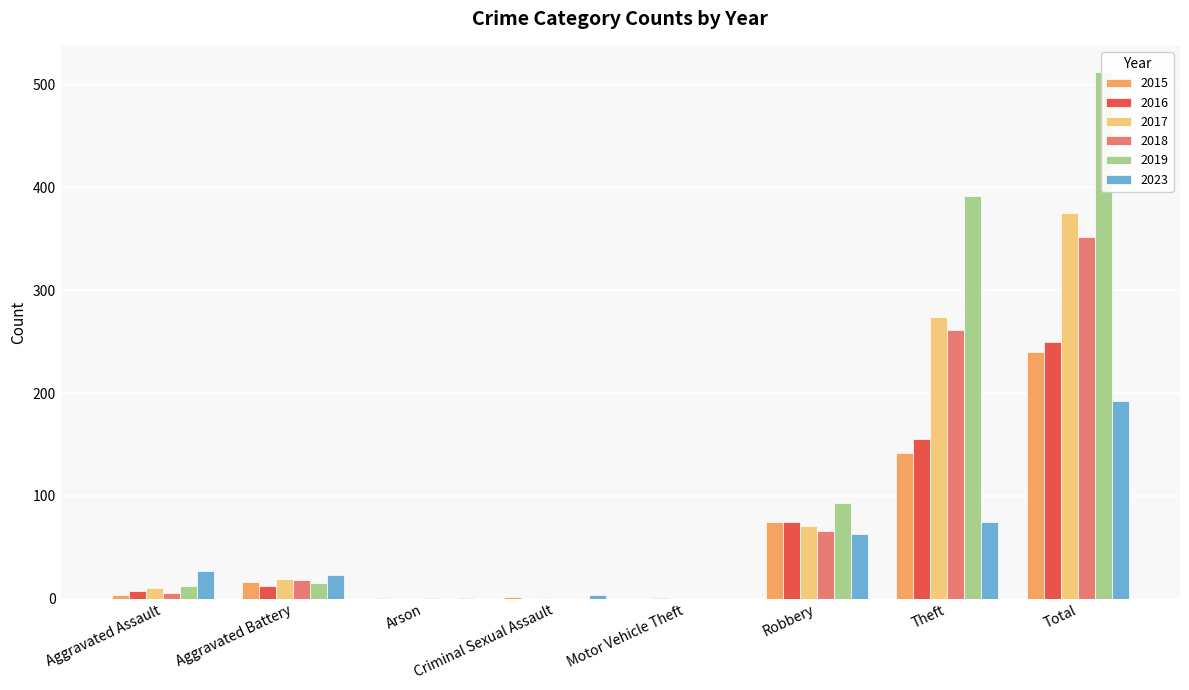

Which series has the largest total across all categories?

2019